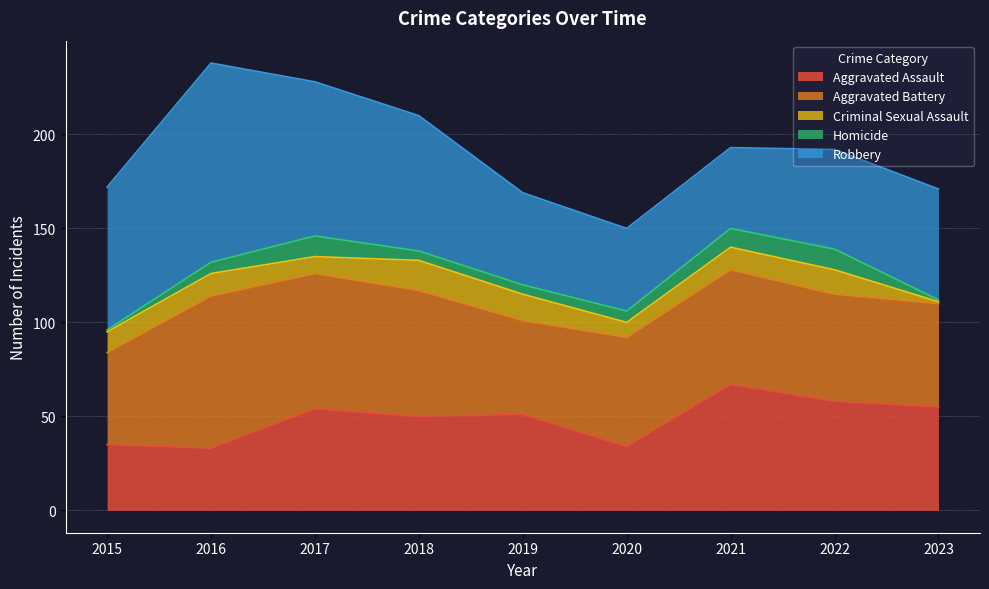

What is the value of the Homicide point at the 3rd from the left?

11